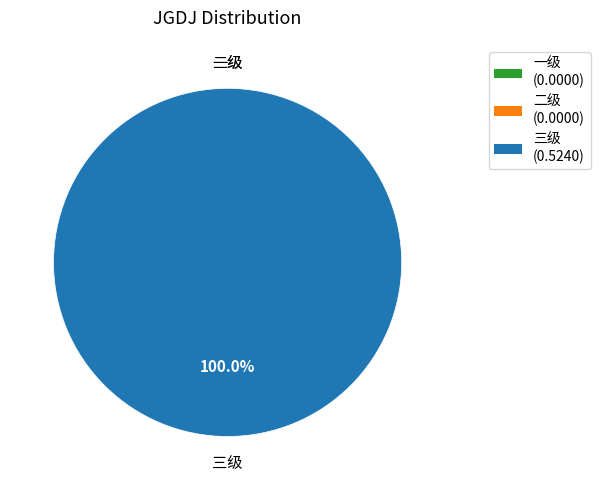

Rank the categories by value from highest to lowest.

三级, 一级, 二级